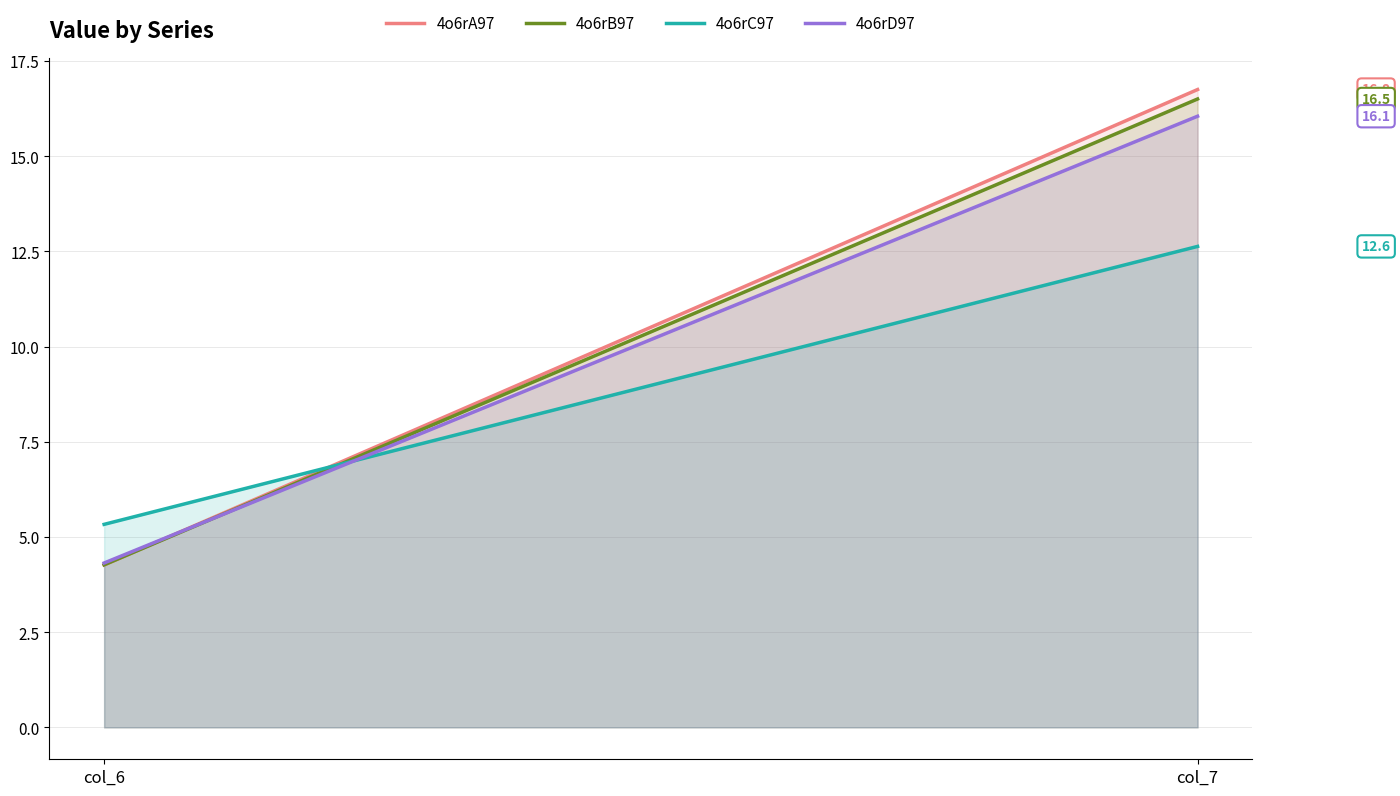

Which category has the highest value in the 4o6rA97 series?

col_7